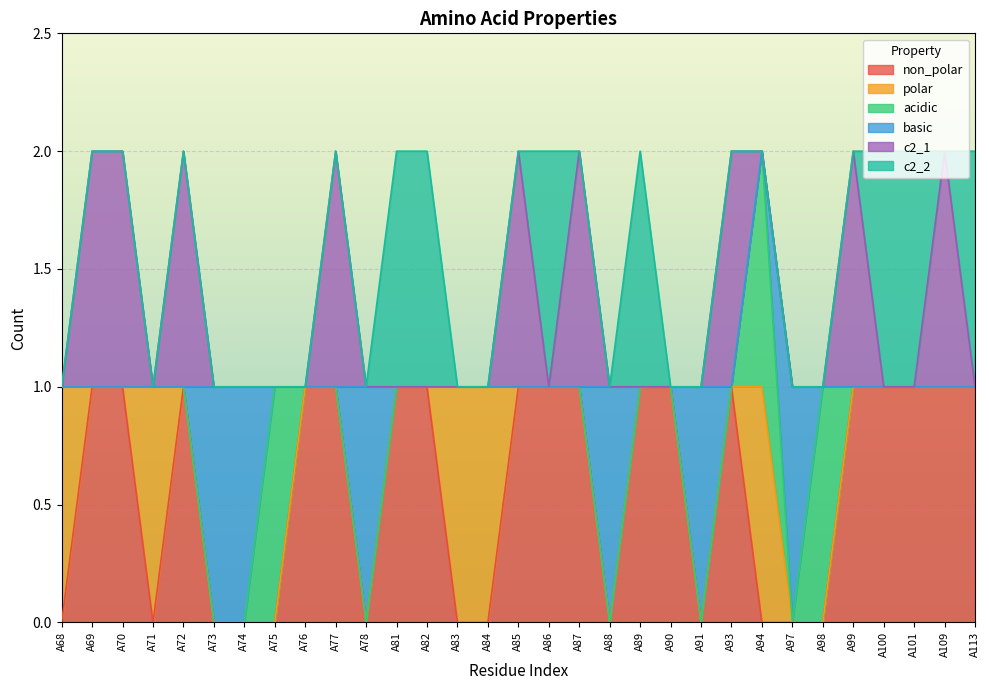

What value does the non_polar series have at A82?

1